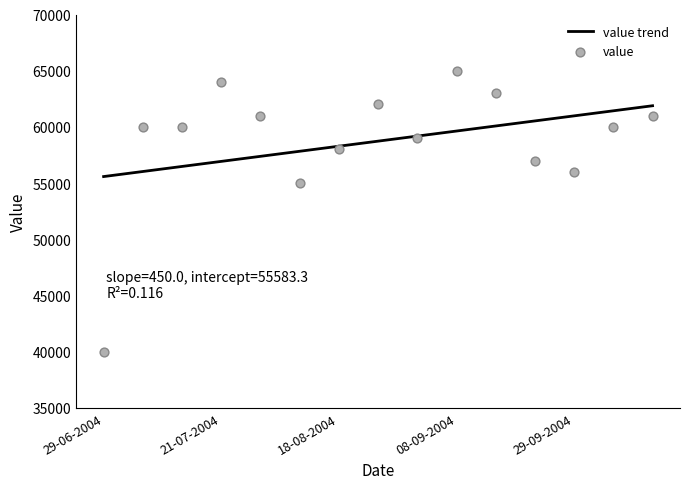

Which series has the largest total across all categories?

value trend